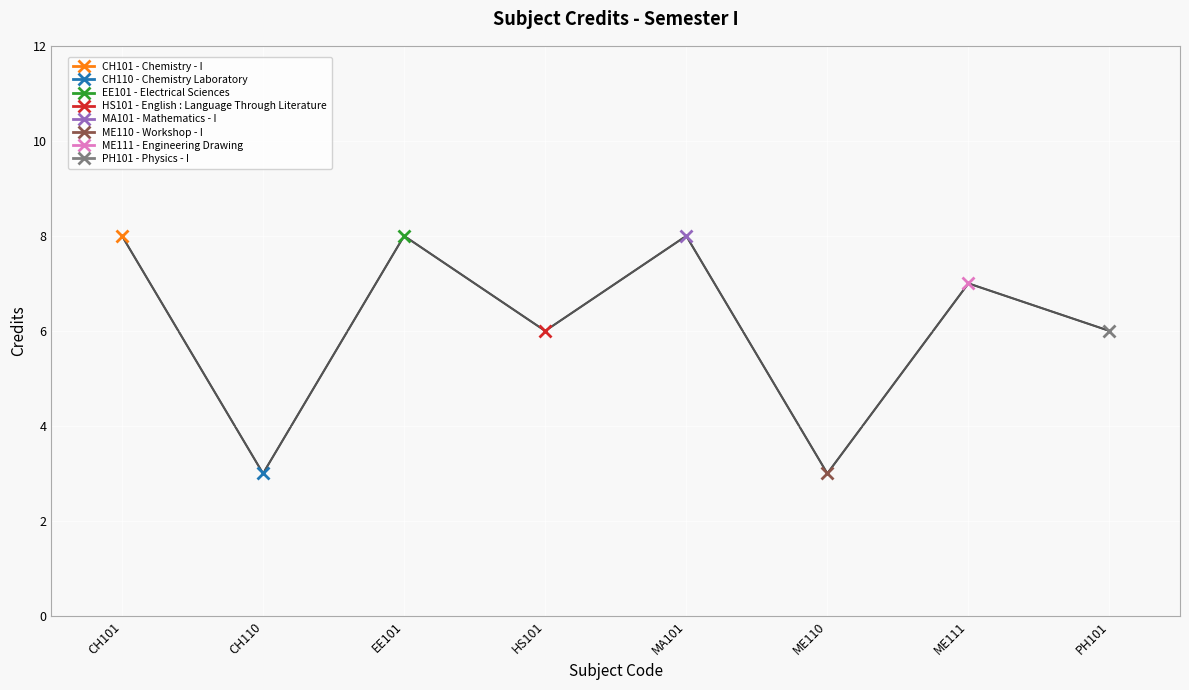

What position from the right is PH101?

1